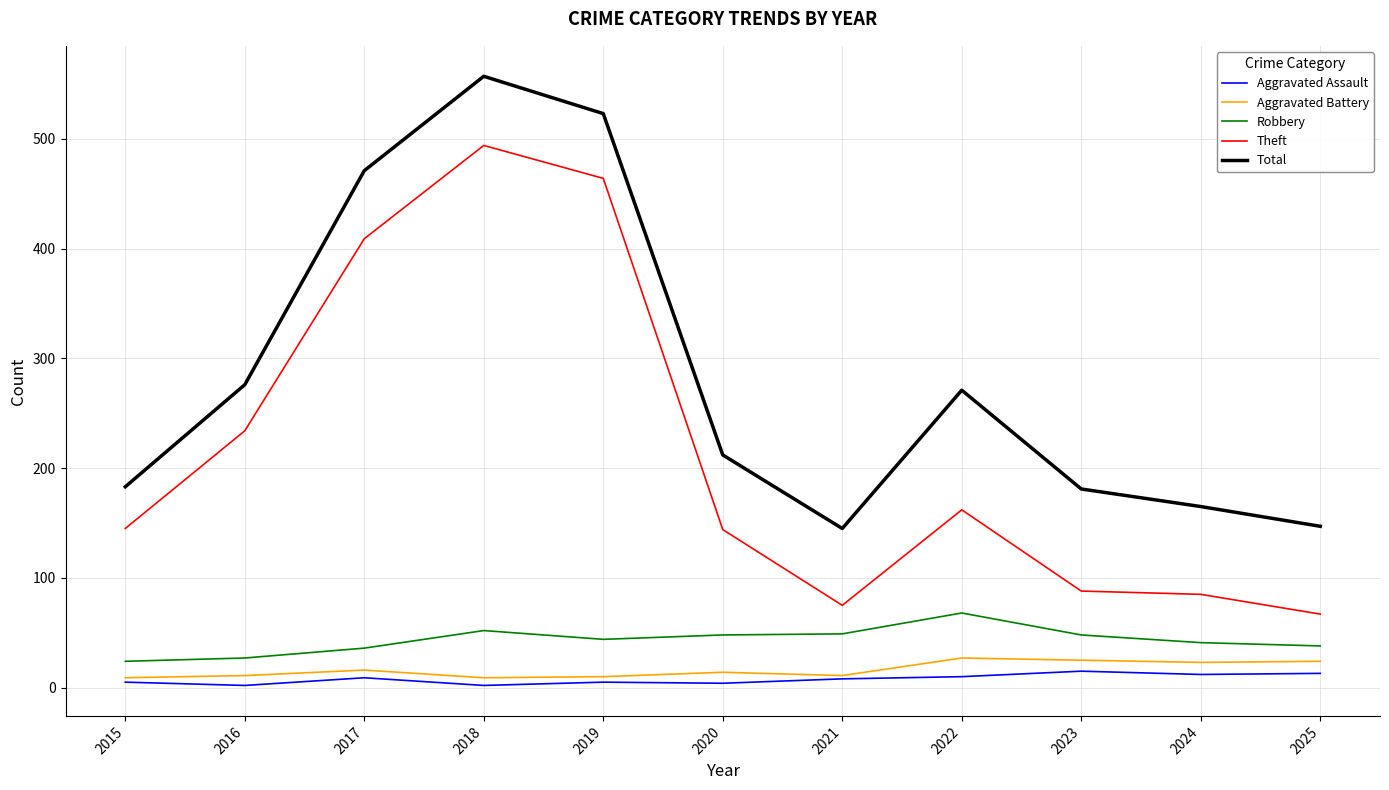

What is the average value of the Theft series?

215